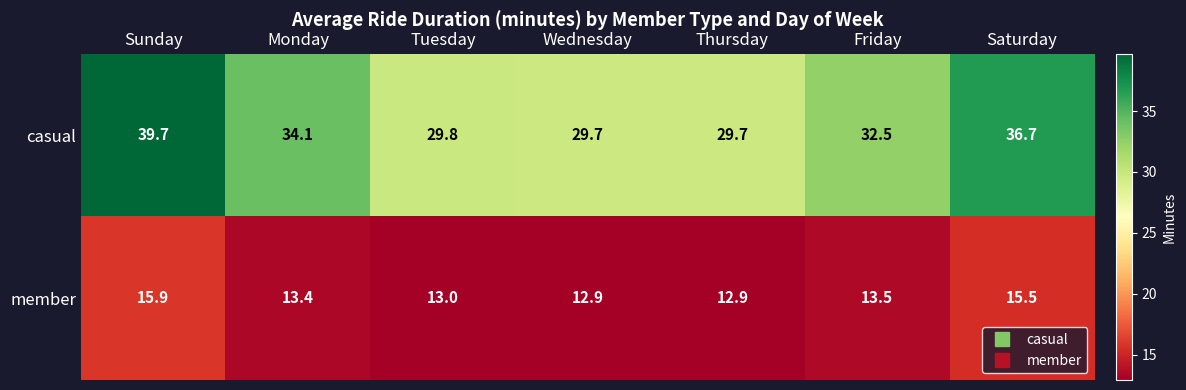

True or false: casual has a value of 29.7 at Thursday.

True